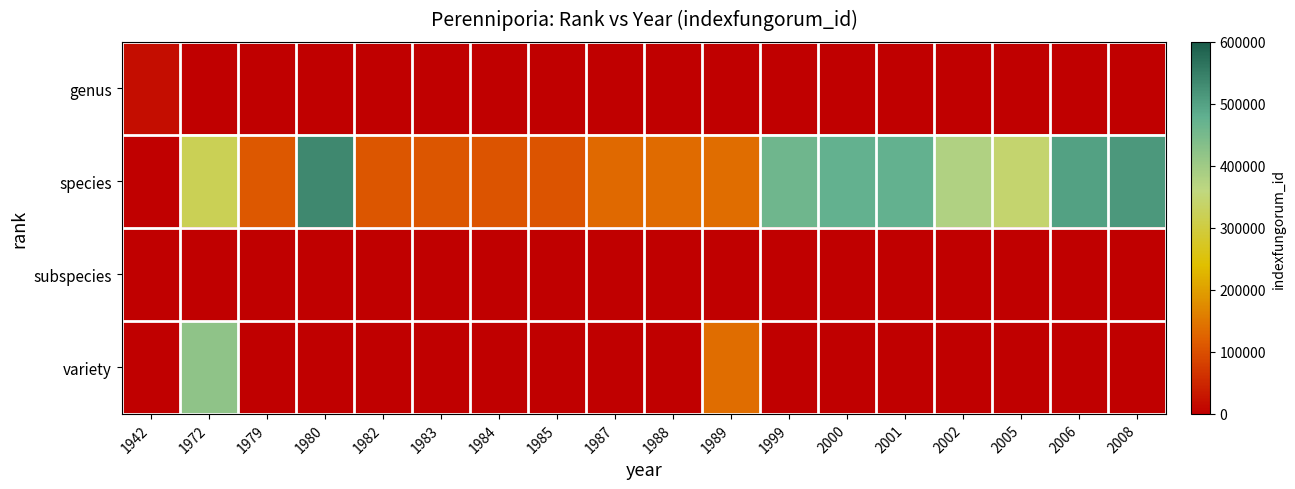

Which series has the widest spread of values?

species